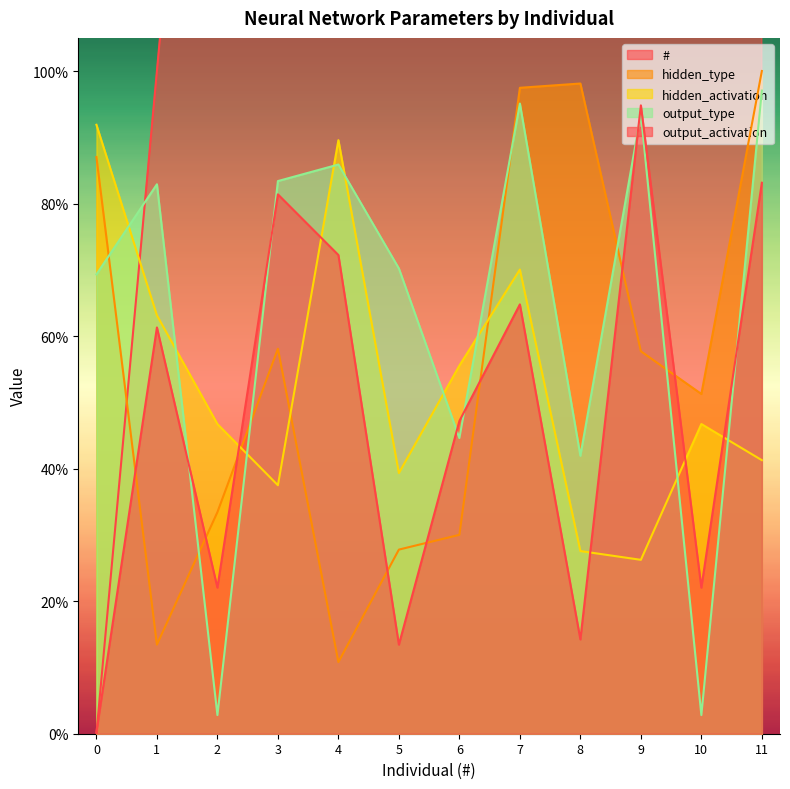

What is the approximate value of output_type at 9?

0.9